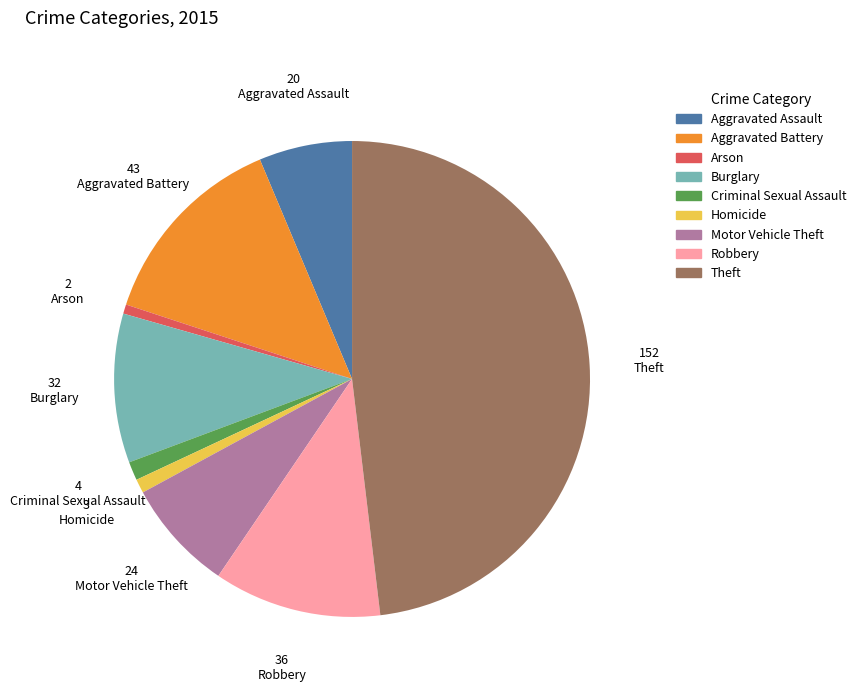

Which has a higher value, Homicide or Burglary?

Burglary